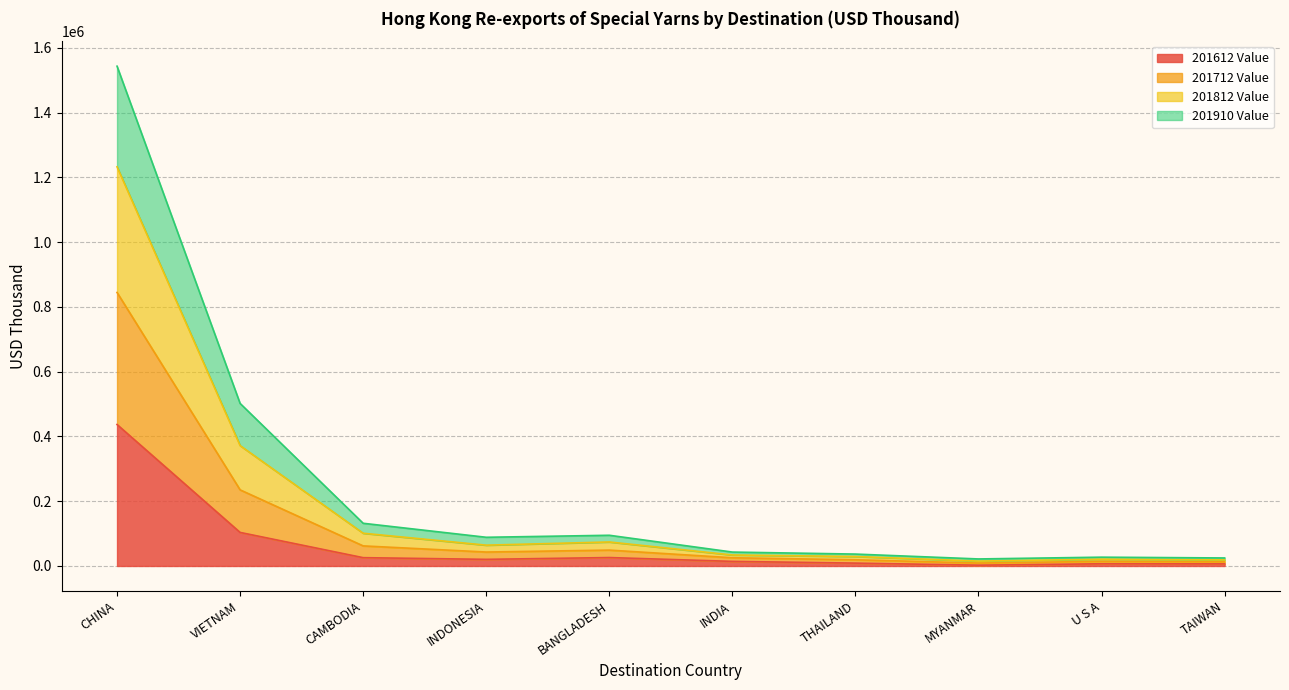

At which category is the sum across all series the highest?

CHINA